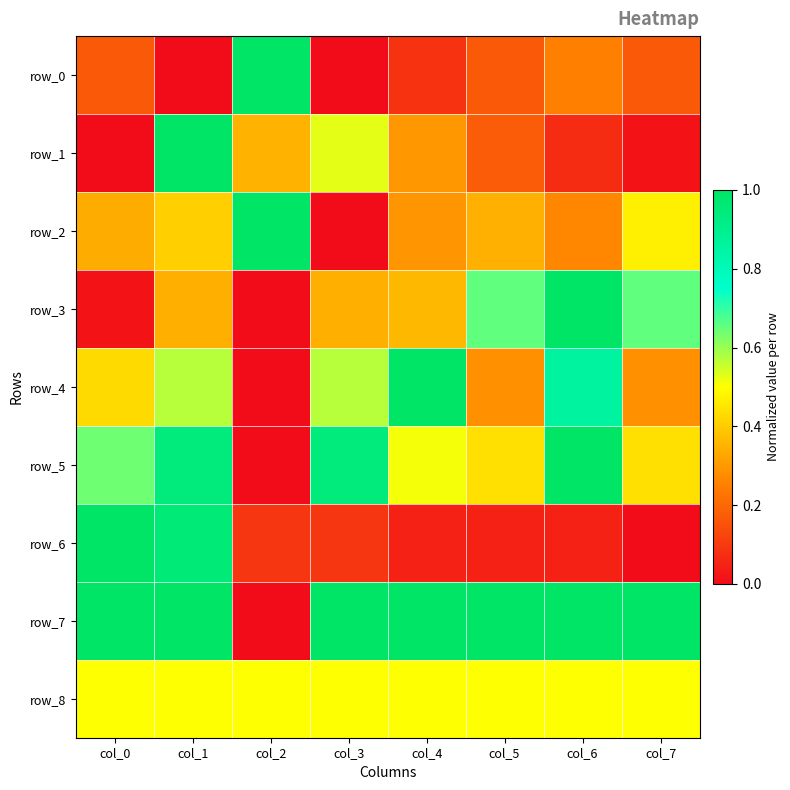

What is the difference between the second highest and minimum values in the row_7 series?

1.0